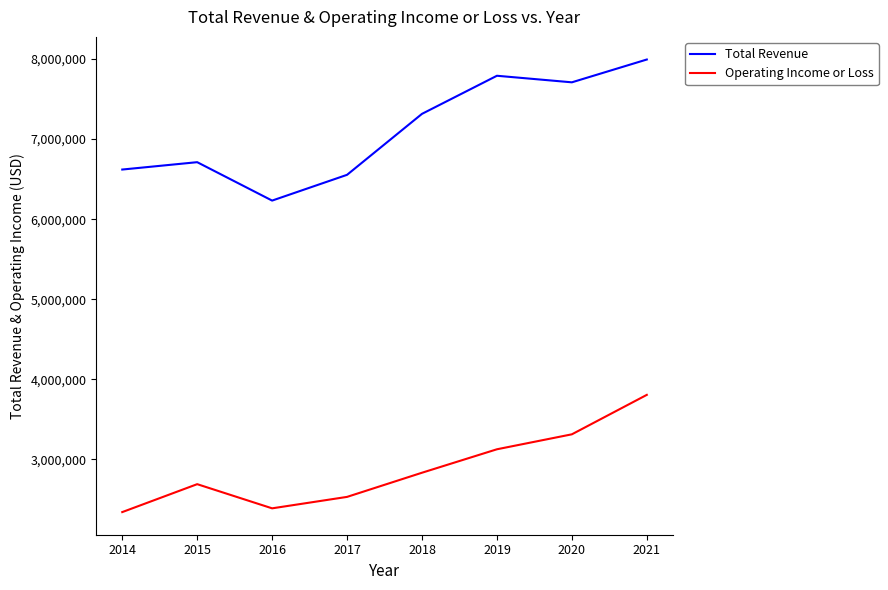

What is the difference between the highest and lowest values at 2015?

4024000